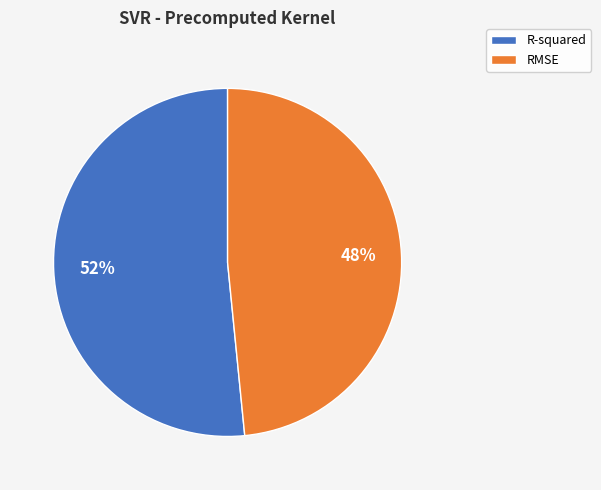

To the nearest percent, what is the average slice percentage?

50%